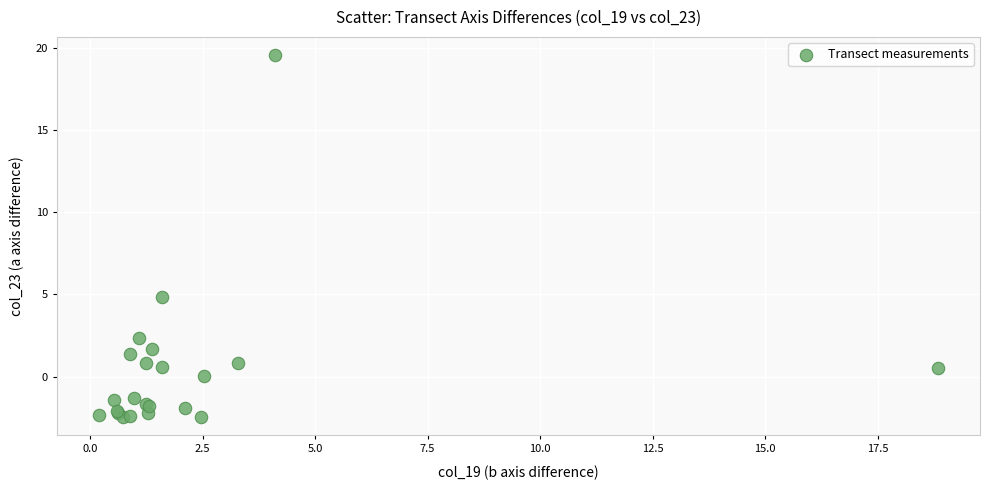

What Y value in the scatter plot is closest to 8?

4.9